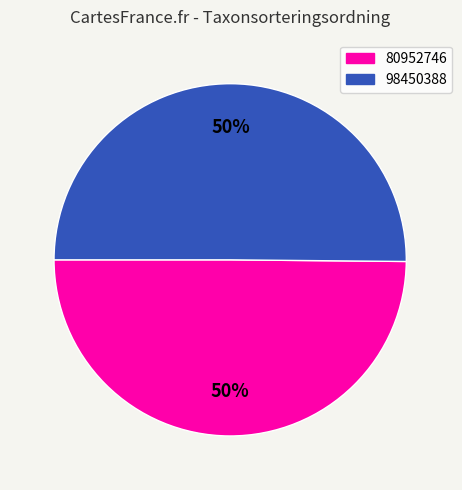

The 98450388 slice represents 62% of the pie. True or false?

False